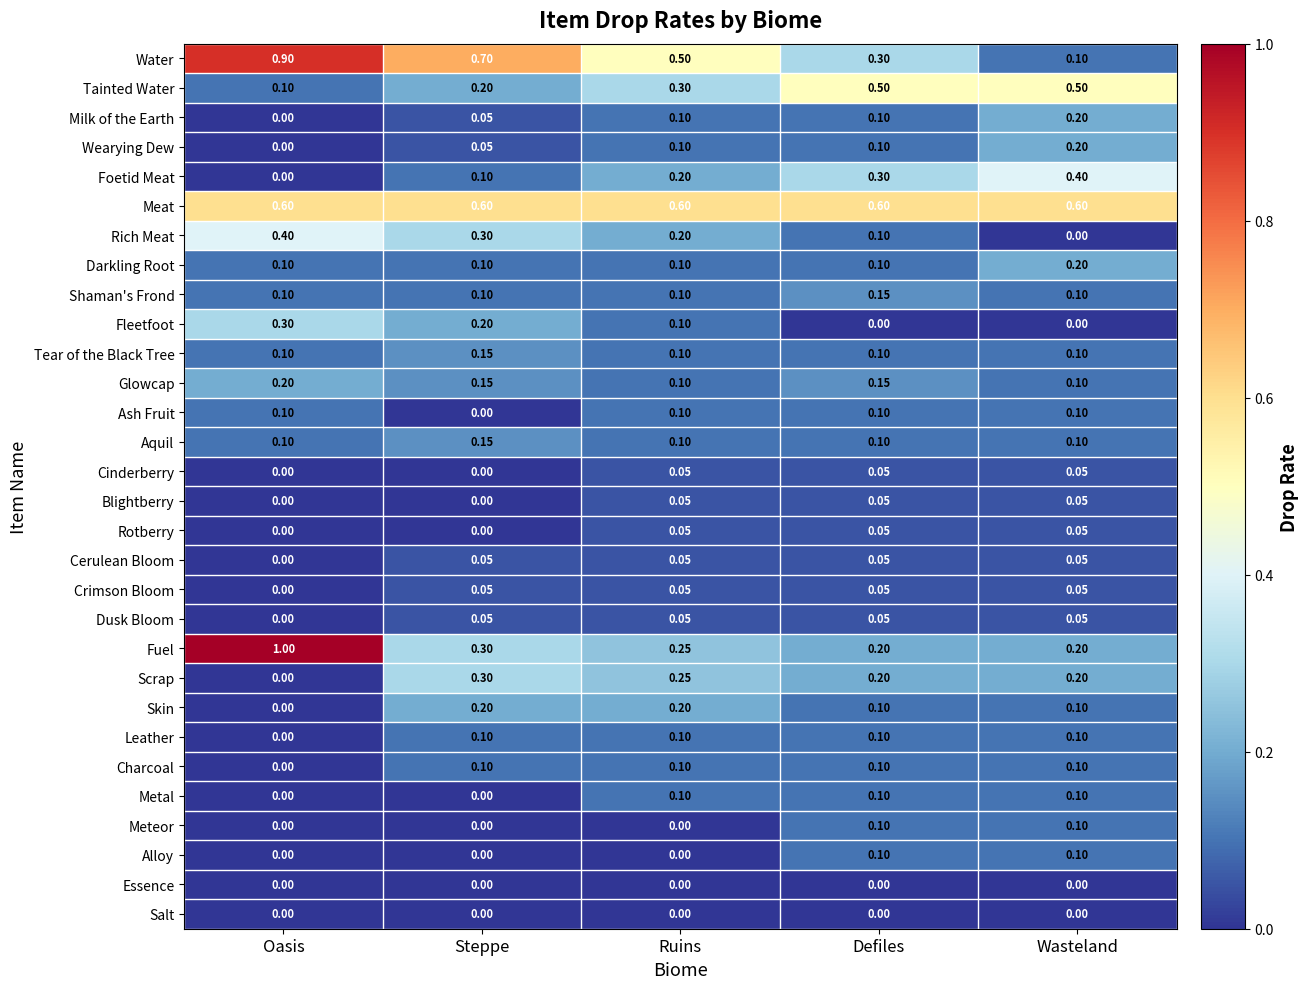

At which category does the chart reach its peak across all series?

Oasis